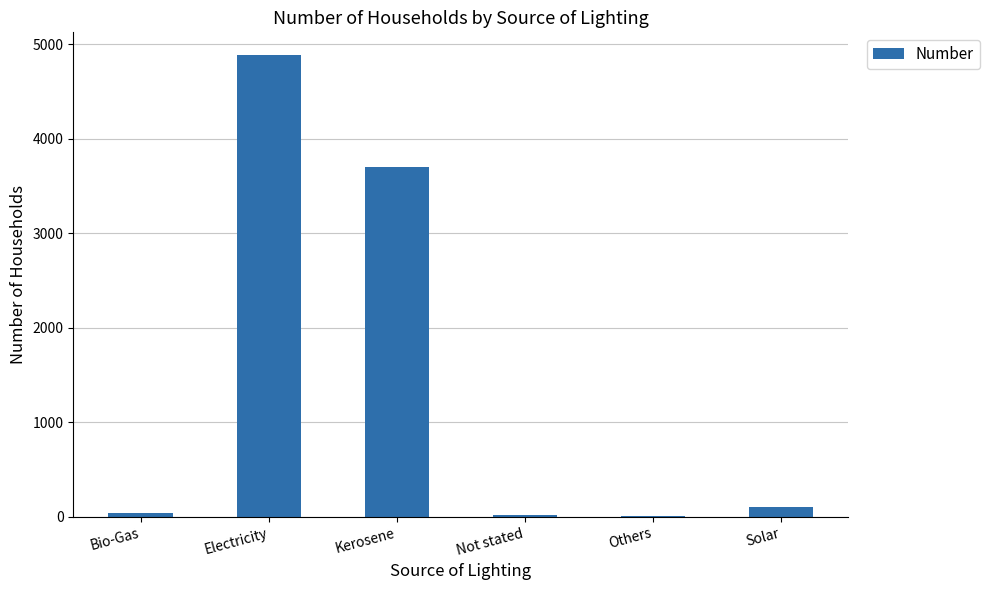

What is the difference between the values at Kerosene and Electricity?

1179